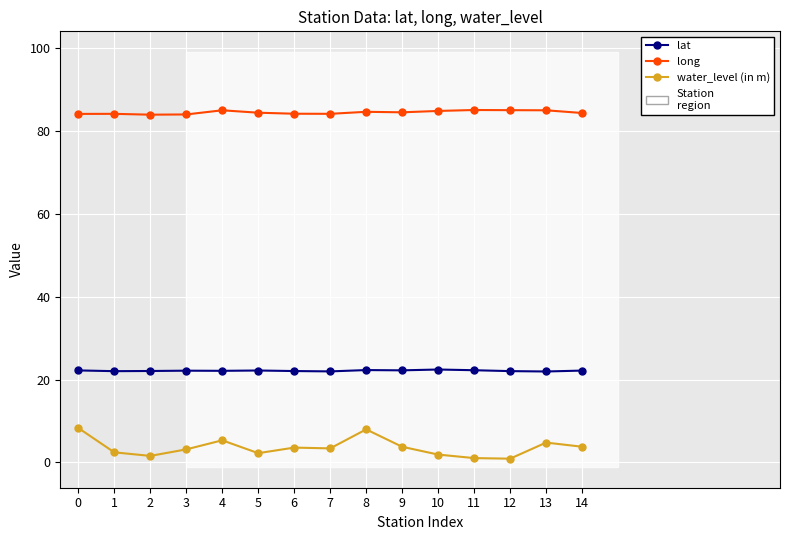

At 12, list the series in order from largest to smallest.

long, lat, water_level (in m)